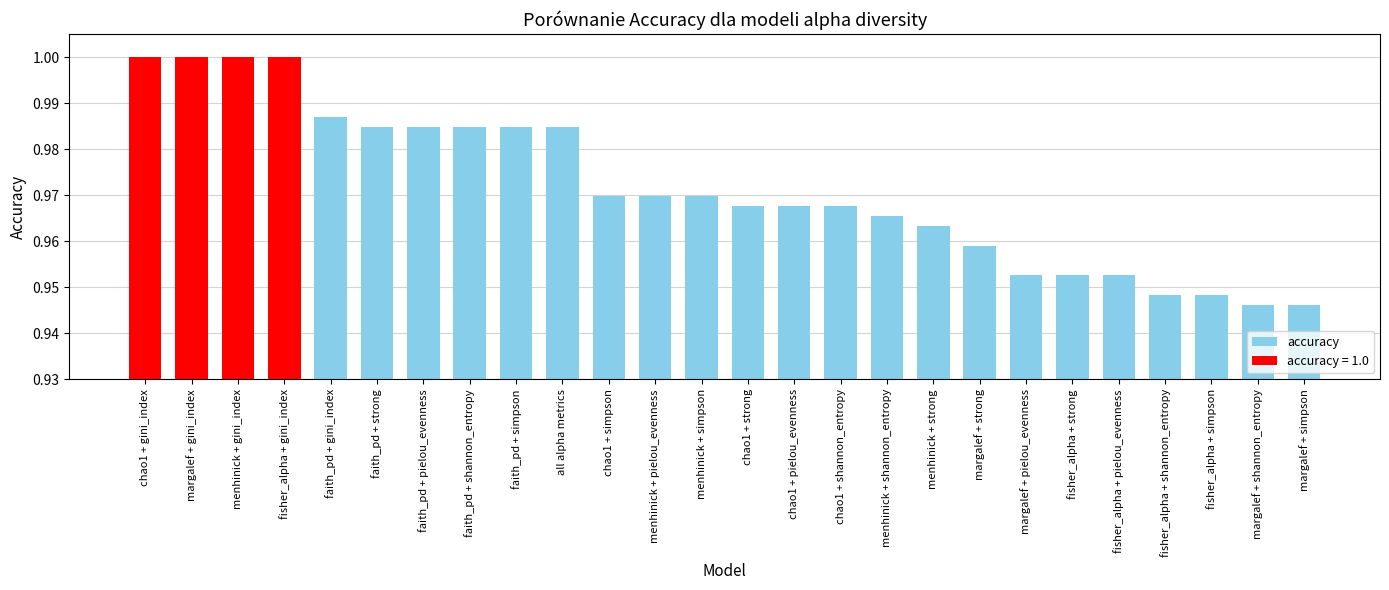

Which has a higher value, faith_pd + shannon_entropy or menhinick + pielou_evenness?

faith_pd + shannon_entropy